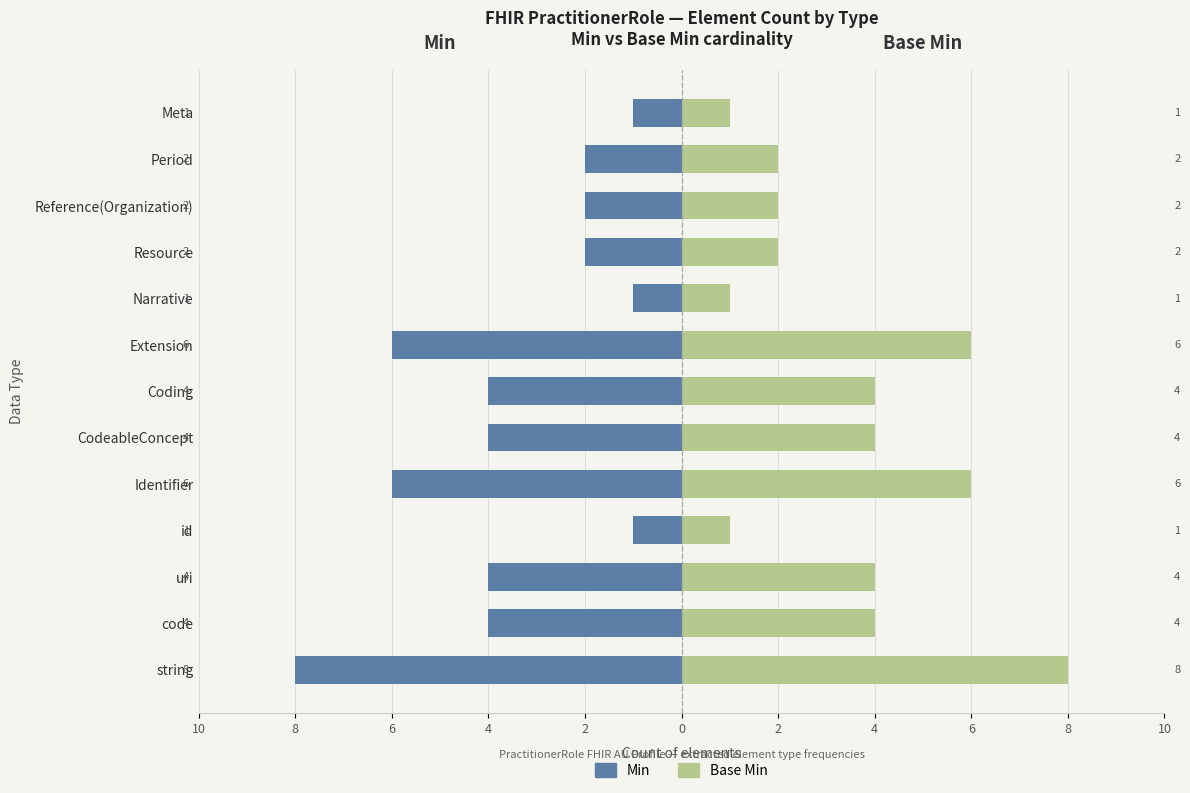

How many bars are there in total?

26